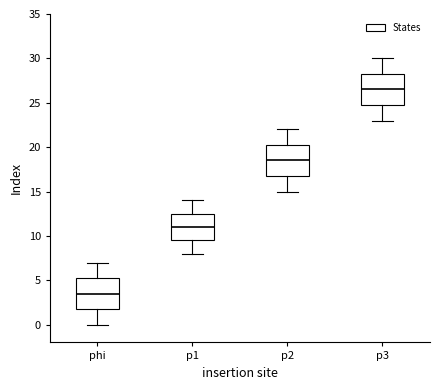

Which box has the lowest median line?

phi